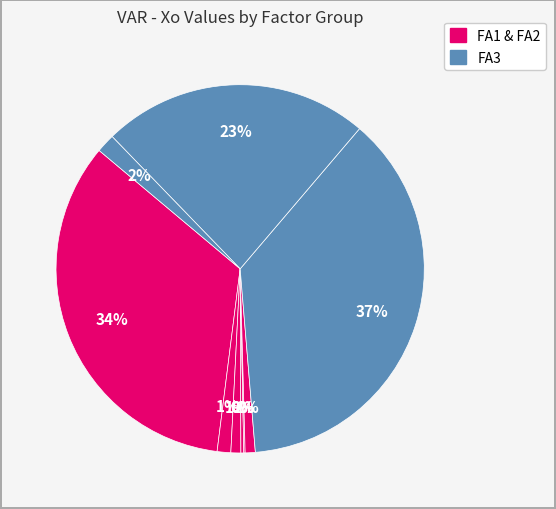

Is there a majority slice in this chart?

No